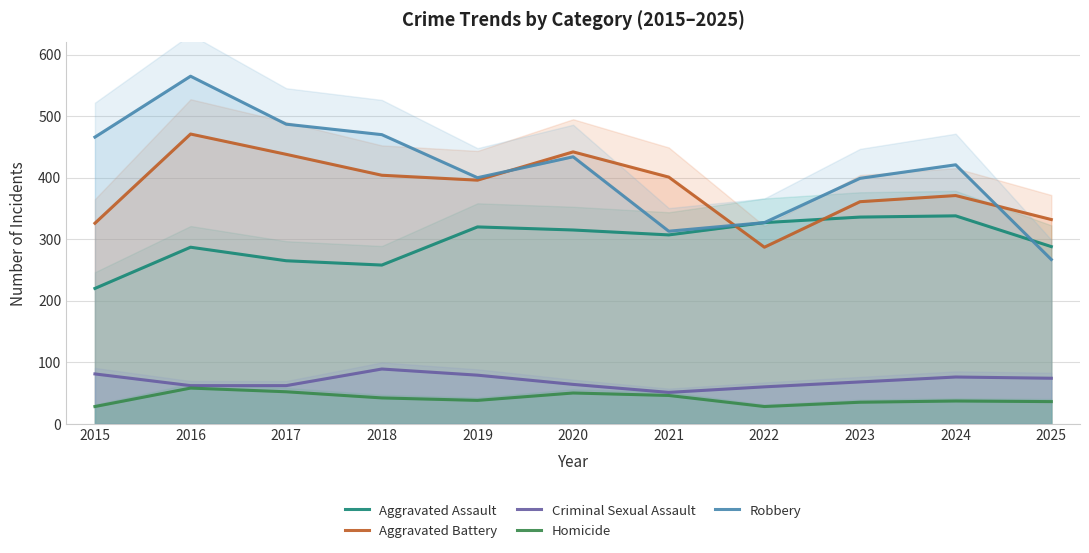

Between 2020 and 2022, which series saw the biggest shift?

Aggravated Battery